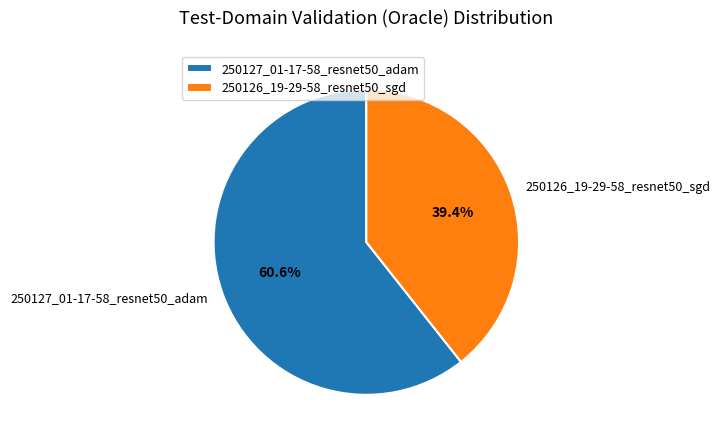

How many segments does this pie chart have?

2